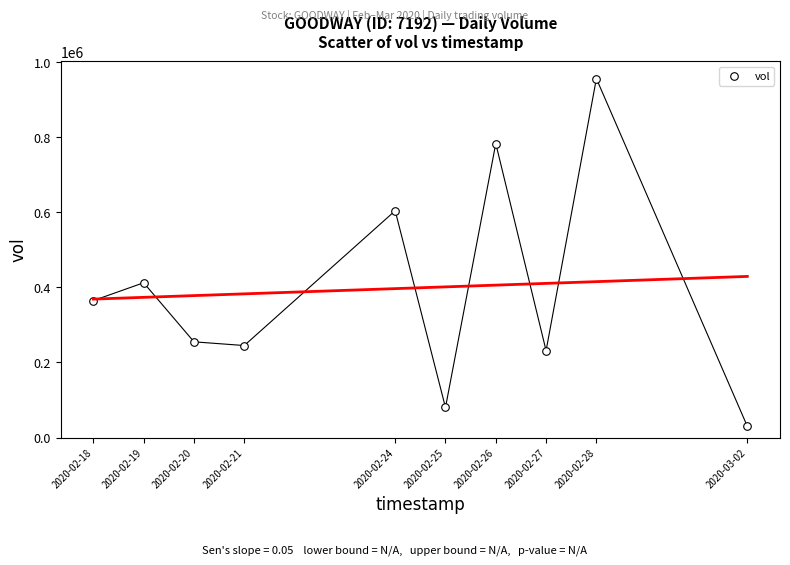

What is the range of X values (max minus min)?

1123200